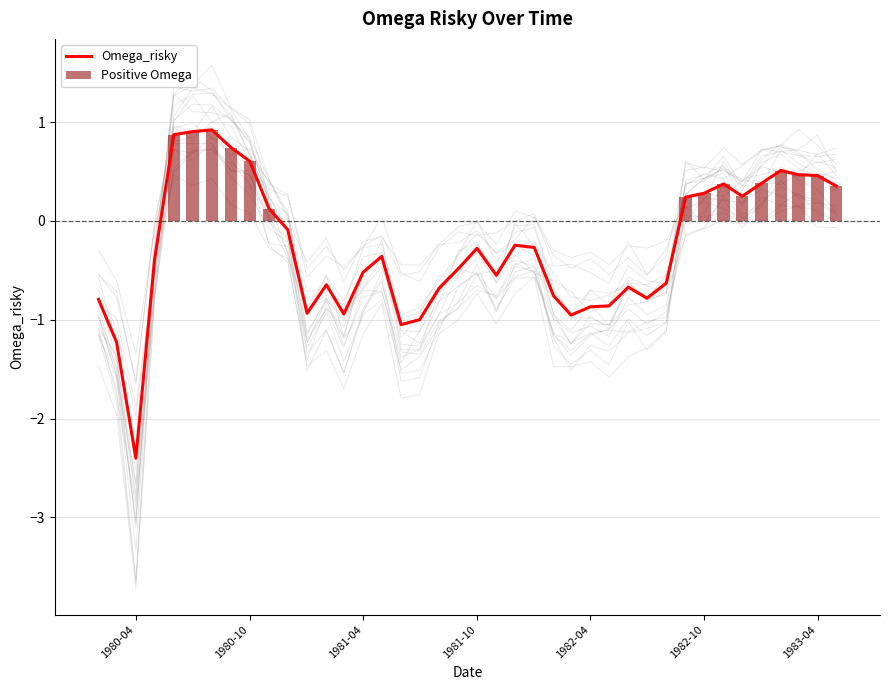

The value of Positive Omega at 1981-10 is 0.0. True or false?

True